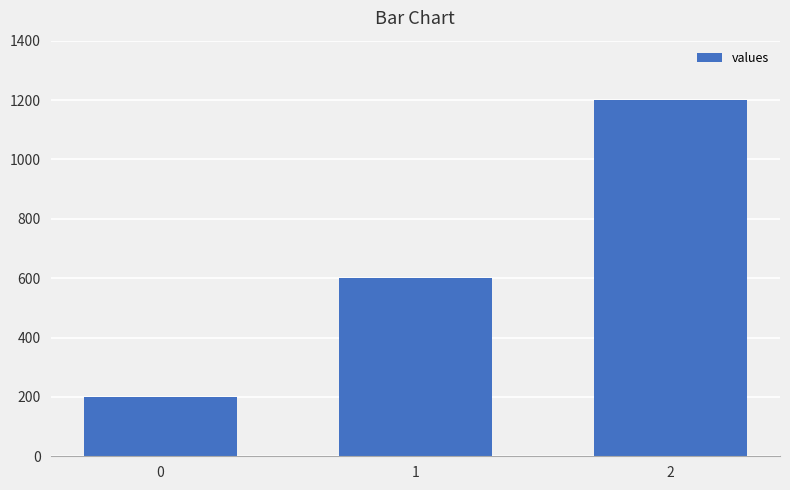

What is the sum of the values at 0 and 2?

1400